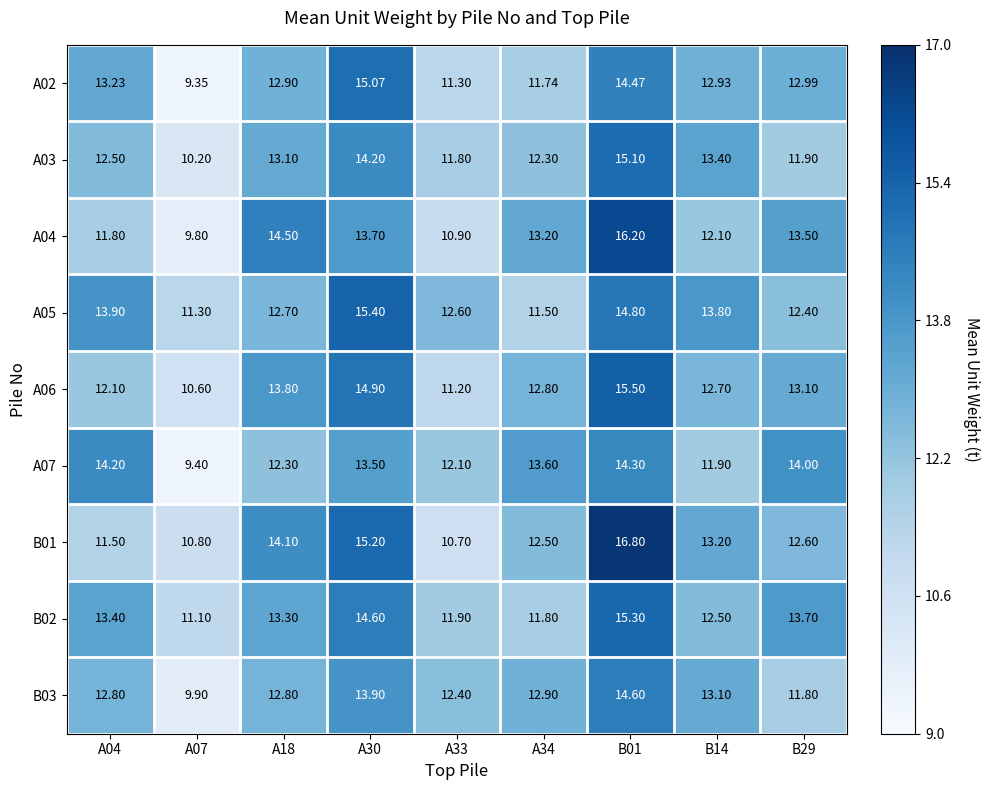

Is the value of A05 at B29 greater than the value of A06 at B29?

No